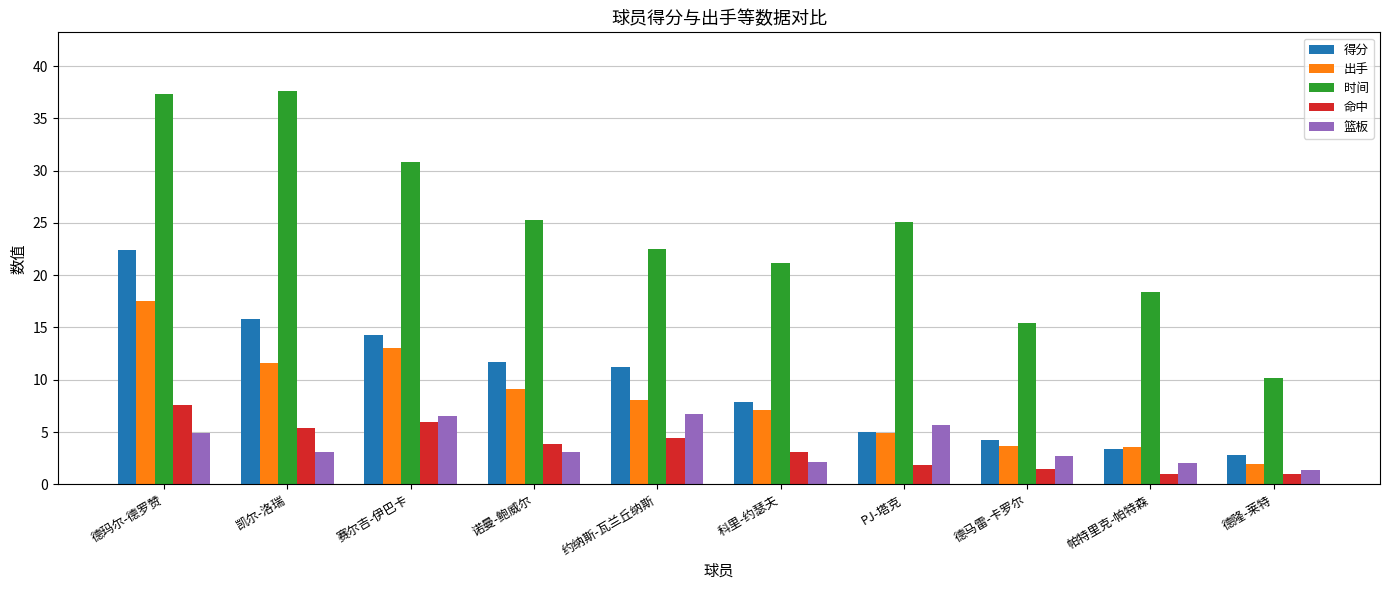

Is the value of 出手 at 科里-约瑟夫 greater than the value of 时间 at 诺曼-鲍威尔?

No